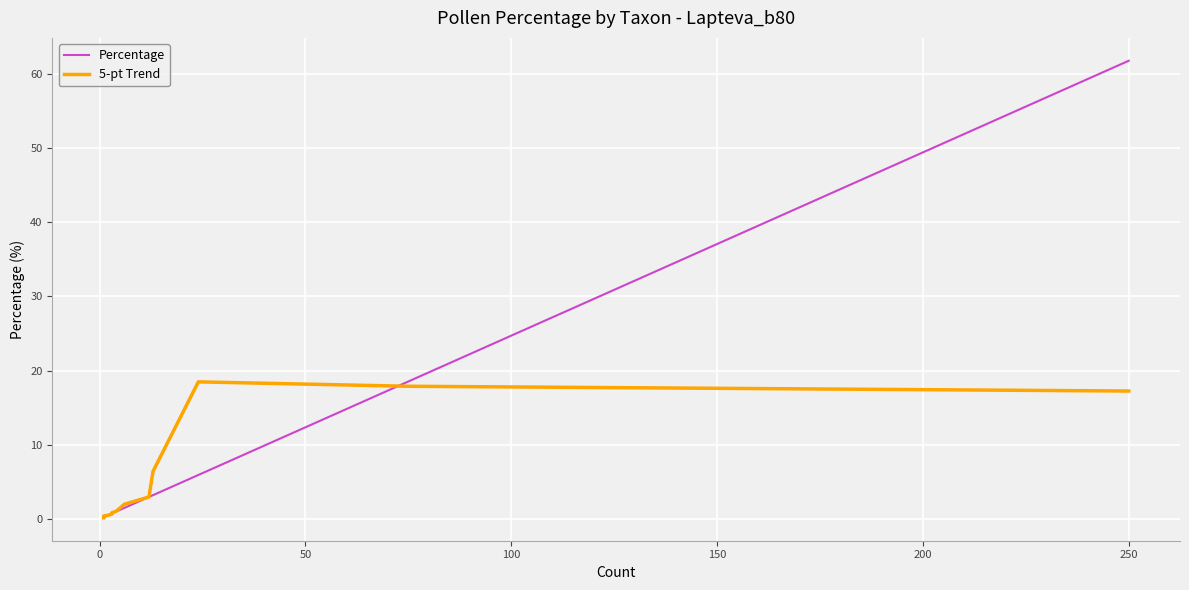

Reading left to right, transcribe all the data shown in this chart.

Percentage: 0.2	0.2	0.2	0.2	0.2	0.2	0.2	0.2	0.5	0.7	0.7	1.0	1.2	1.5	3.0	3.2	5.9	18.5	61.7
5-pt Trend: 0.1	0.2	0.2	0.2	0.2	0.2	0.3	0.4	0.5	0.6	0.8	1.0	1.5	2.0	3.0	6.4	18.5	17.9	17.2